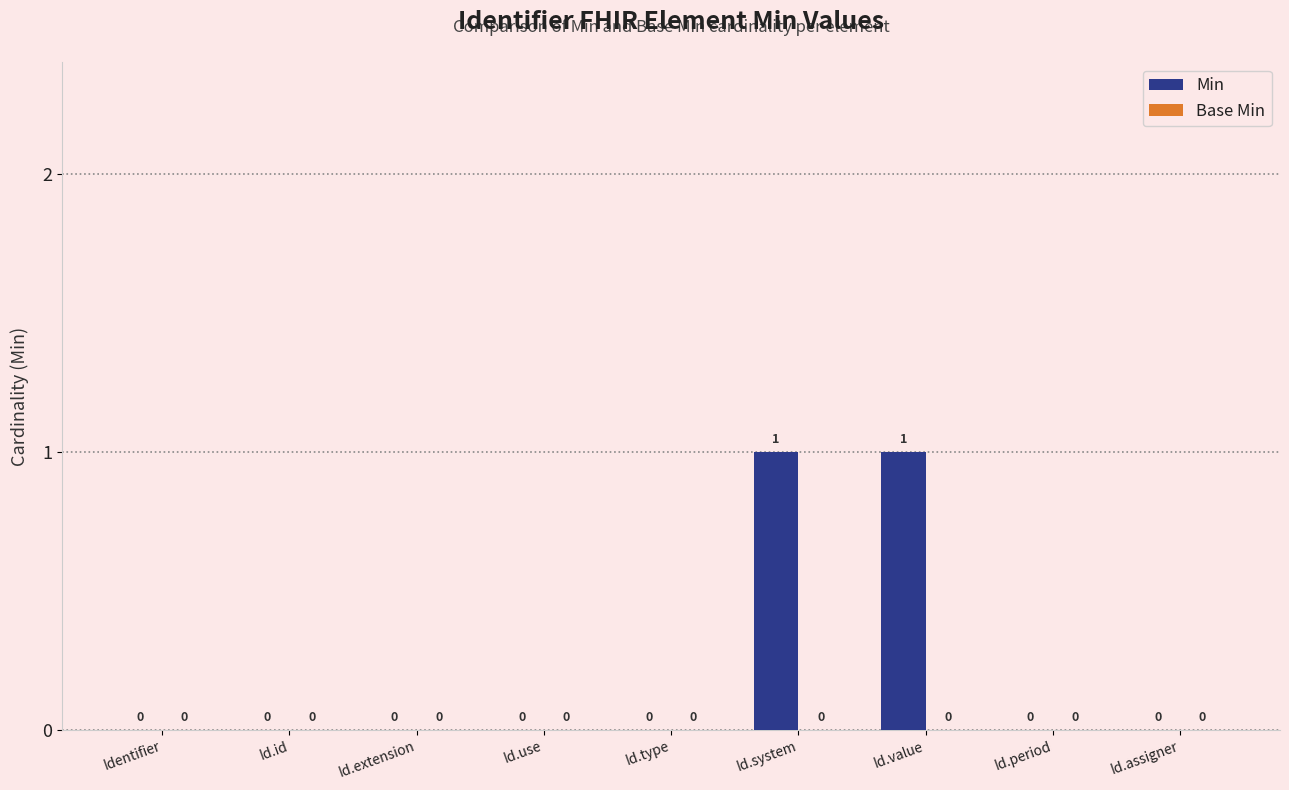

Reading left to right, what are all the values shown in this chart?

Identifier=0	Id.id=0	Id.extension=0	Id.use=0	Id.type=0	Id.system=1	Id.value=1	Id.period=0	Id.assigner=0